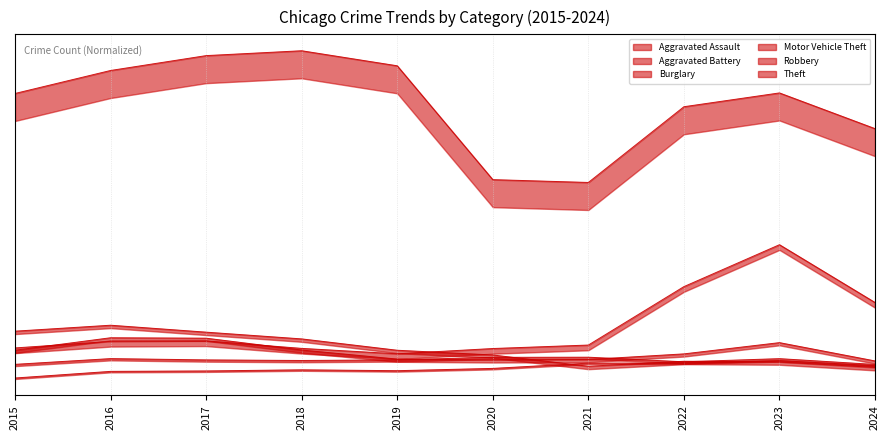

Which series has the widest spread of values?

Theft